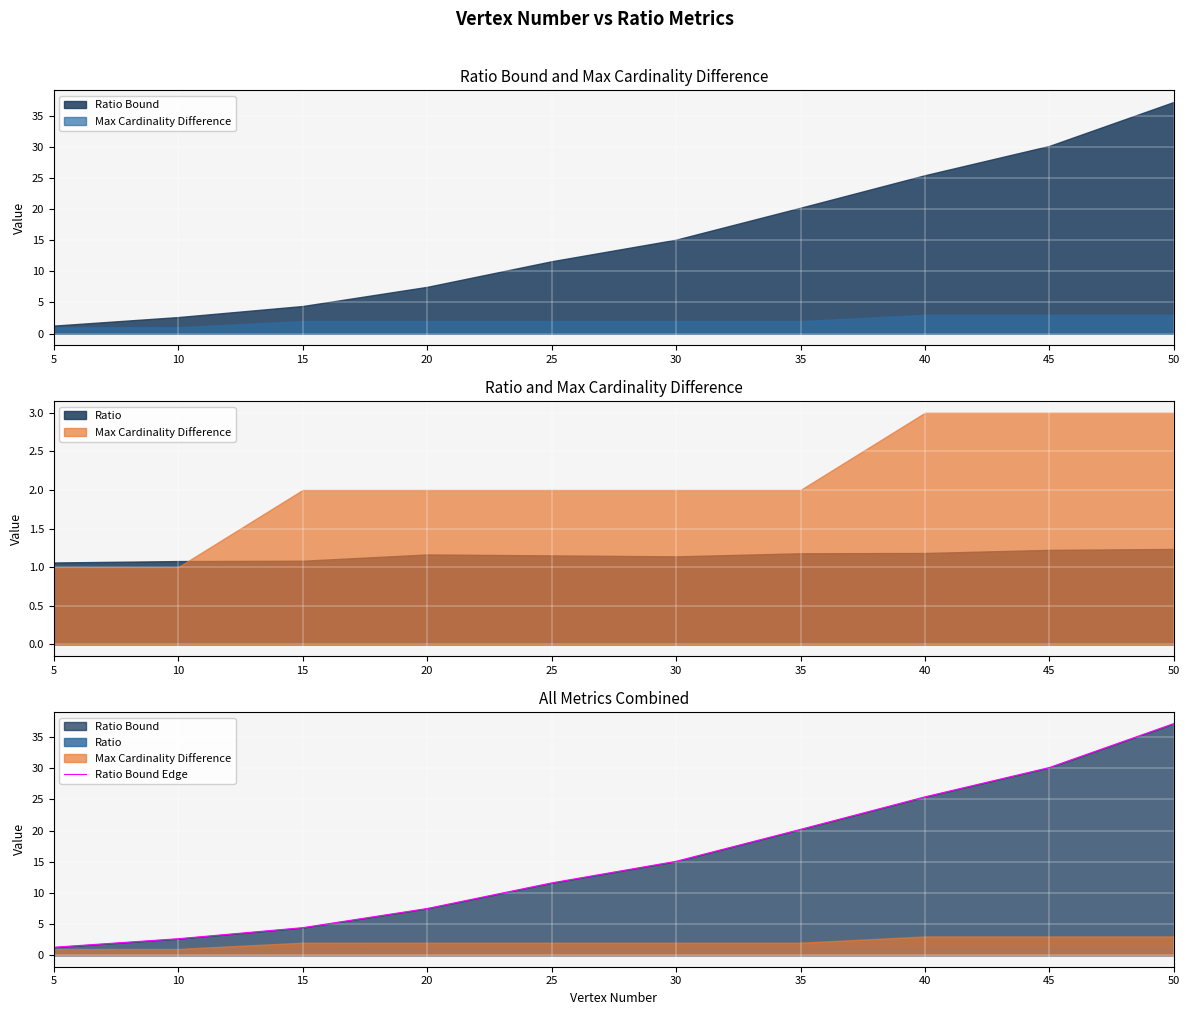

Count the number of categories in the chart.

10